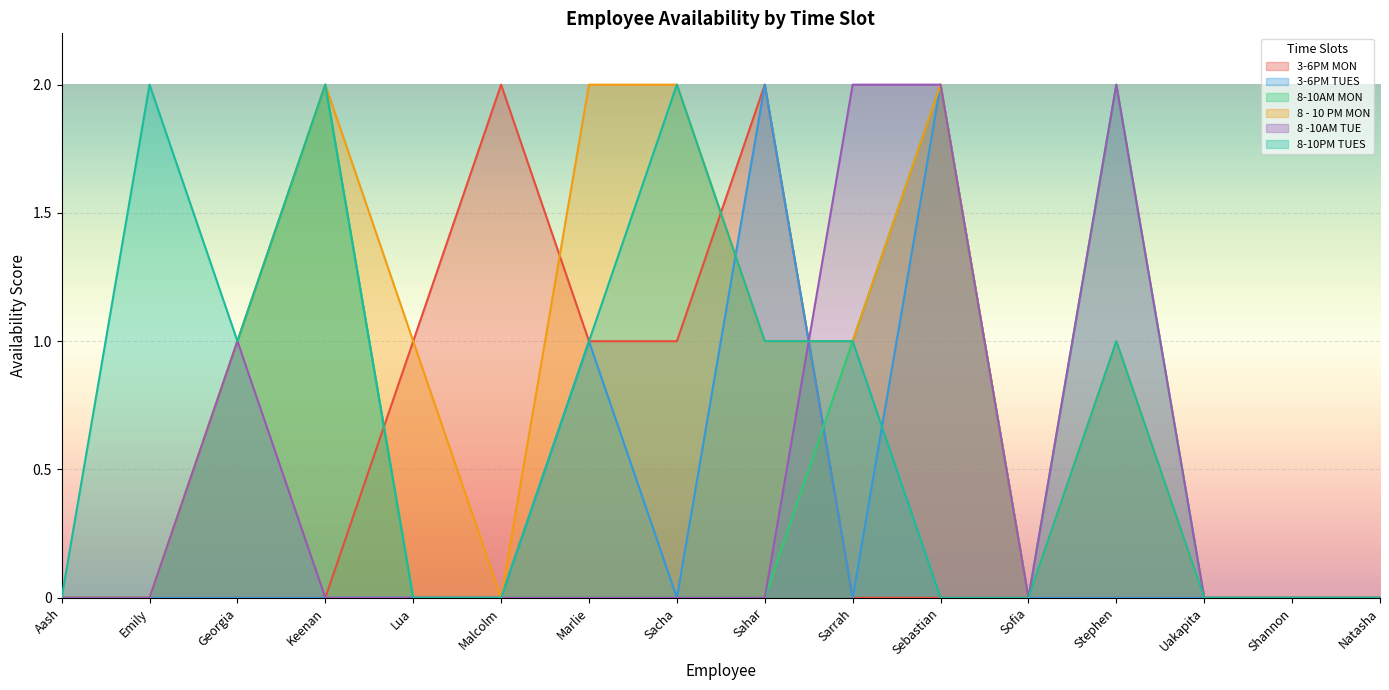

True or false: 8 - 10 PM MON and 8 -10AM TUE intersect in this chart.

True